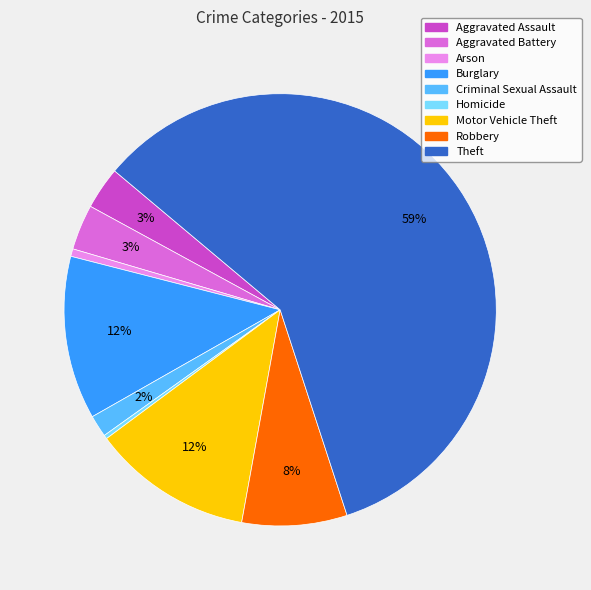

How many segments does this pie chart have?

9